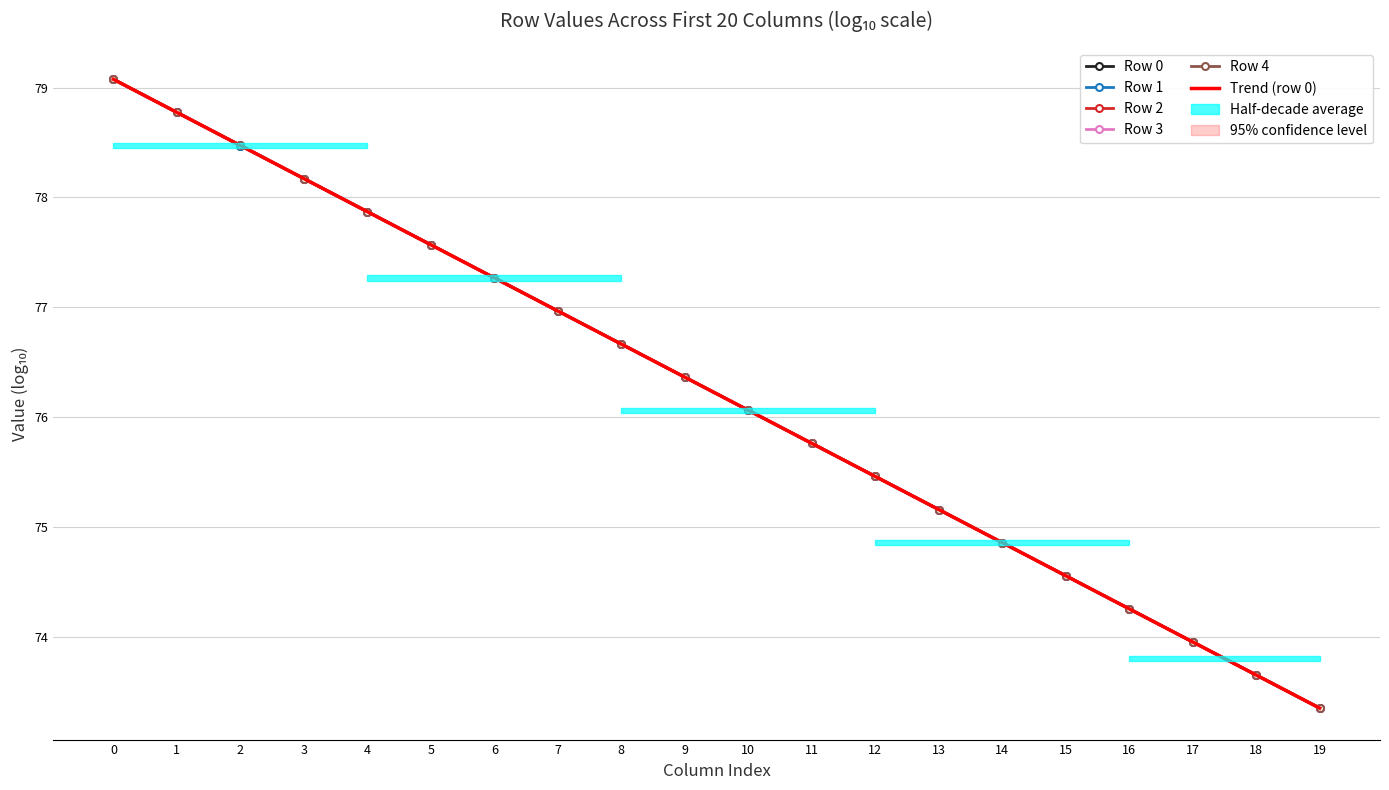

Reading left to right, what are all the values shown in this chart?

Row 0: 79.1	78.8	78.5	78.2	77.9	77.6	77.3	77.0	76.7	76.4	76.1	75.8	75.5	75.2	74.9	74.6	74.3	74.0	73.7	73.4
Row 1: 79.1	78.8	78.5	78.2	77.9	77.6	77.3	77.0	76.7	76.4	76.1	75.8	75.5	75.2	74.9	74.6	74.3	74.0	73.7	73.4
Row 2: 79.1	78.8	78.5	78.2	77.9	77.6	77.3	77.0	76.7	76.4	76.1	75.8	75.5	75.2	74.9	74.6	74.3	74.0	73.7	73.4
Row 3: 79.1	78.8	78.5	78.2	77.9	77.6	77.3	77.0	76.7	76.4	76.1	75.8	75.5	75.2	74.9	74.6	74.3	74.0	73.7	73.4
Row 4: 79.1	78.8	78.5	78.2	77.9	77.6	77.3	77.0	76.7	76.4	76.1	75.8	75.5	75.2	74.9	74.6	74.3	74.0	73.7	73.4
Trend (row 0): 79.1	78.8	78.5	78.2	77.9	77.6	77.3	77.0	76.7	76.4	76.1	75.8	75.5	75.2	74.9	74.6	74.3	74.0	73.7	73.4